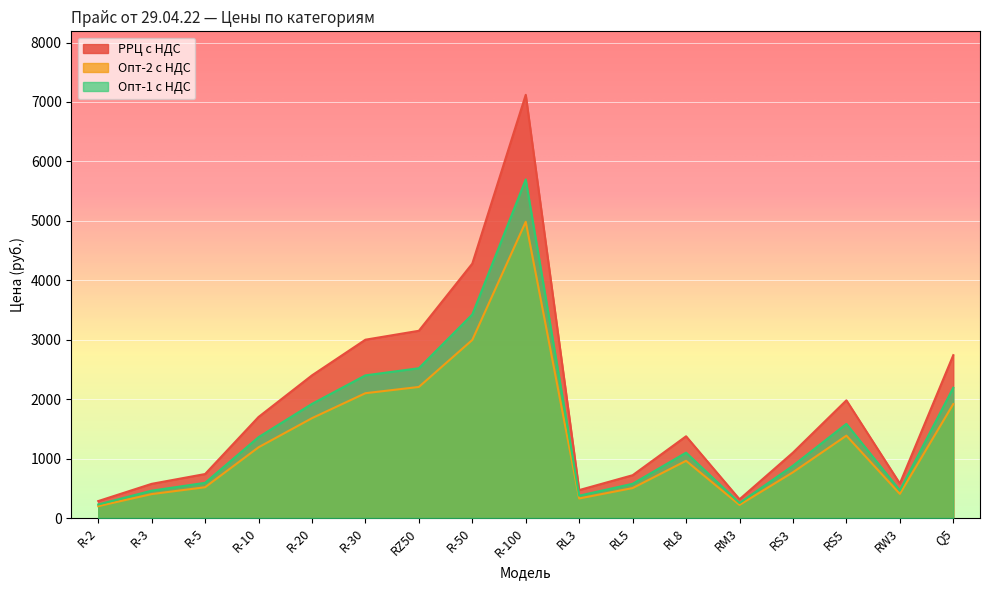

How many lines are shown in the chart?

3